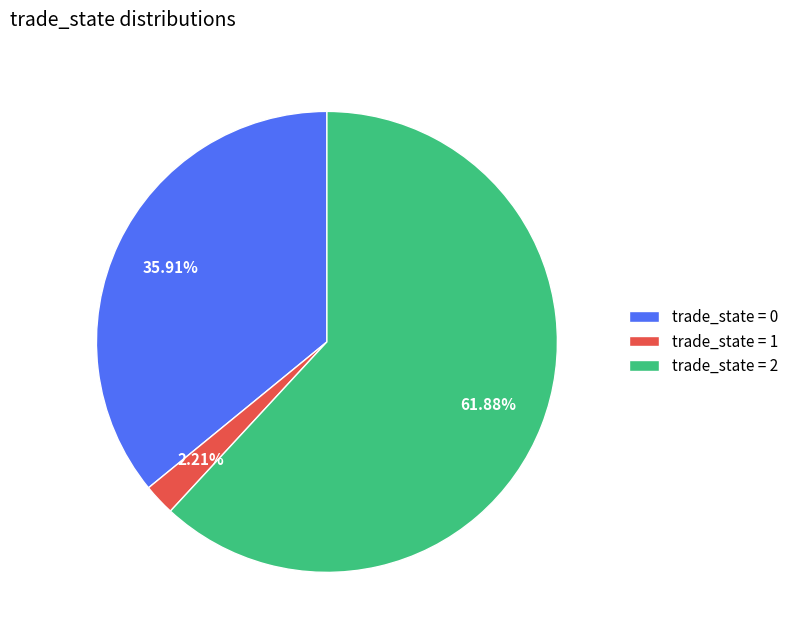

Which category accounts for the majority?

trade_state = 2